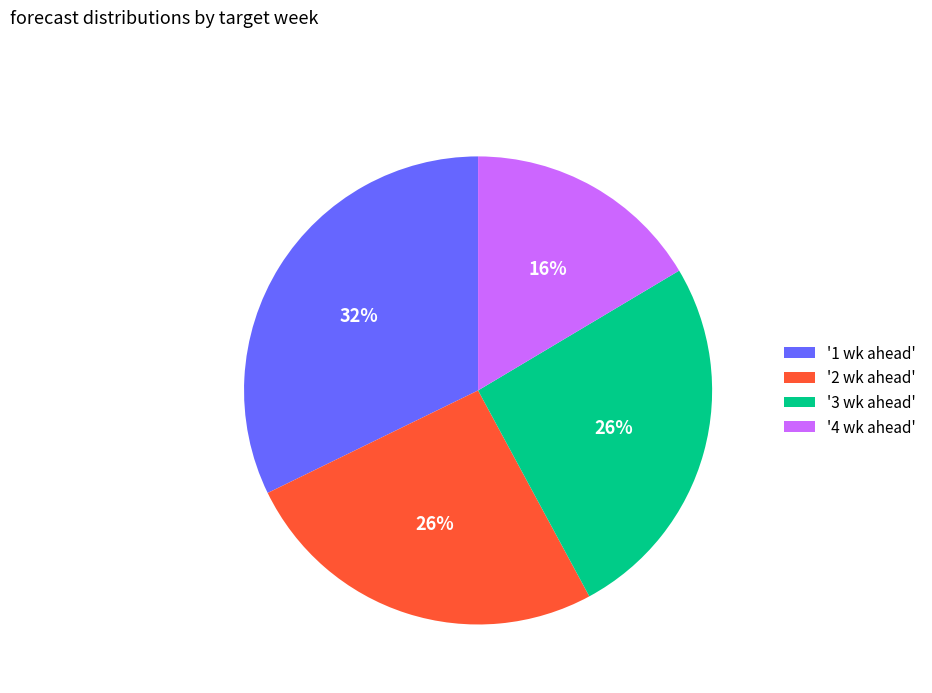

Which category has the smallest portion of the pie?

'4 wk ahead'